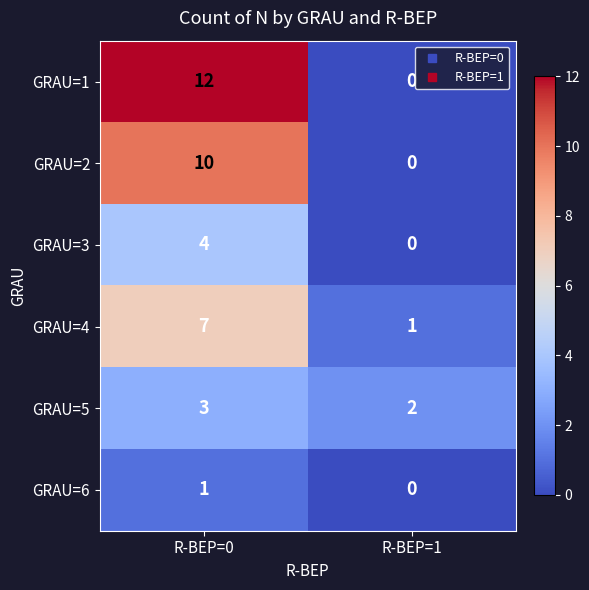

What is the maximum value for GRAU=5?

3